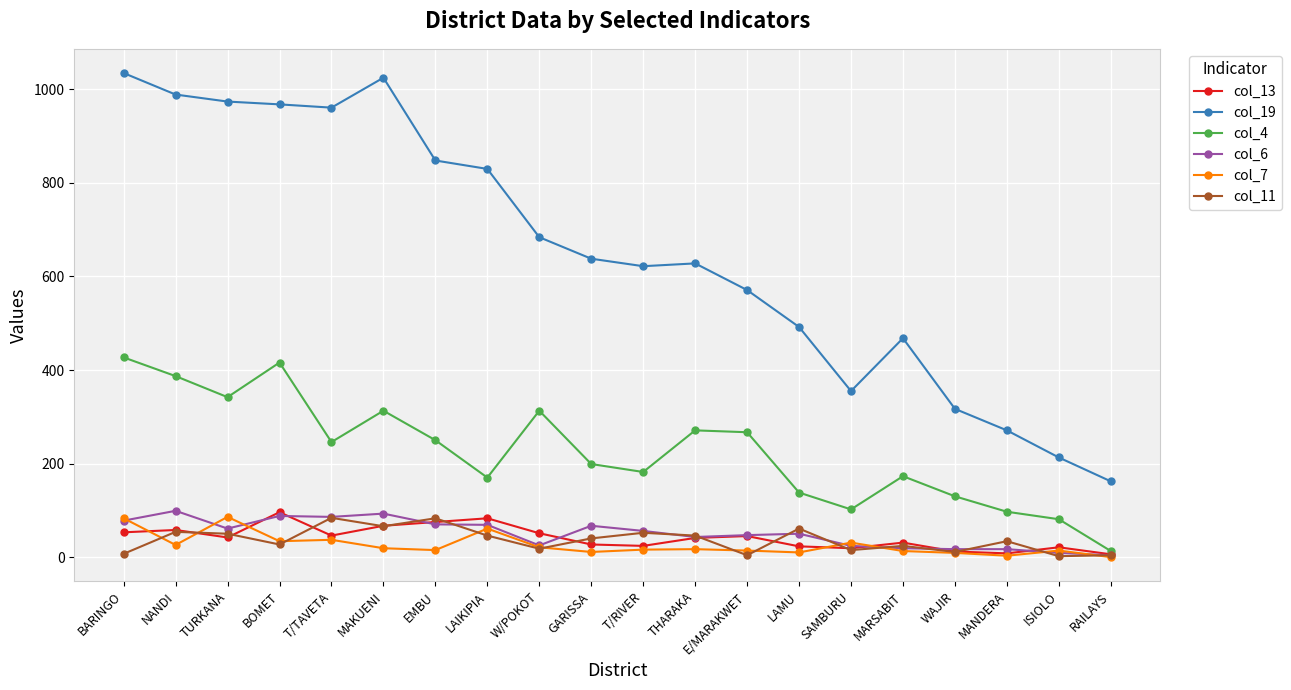

How many data points in col_6 are less than 56?

10